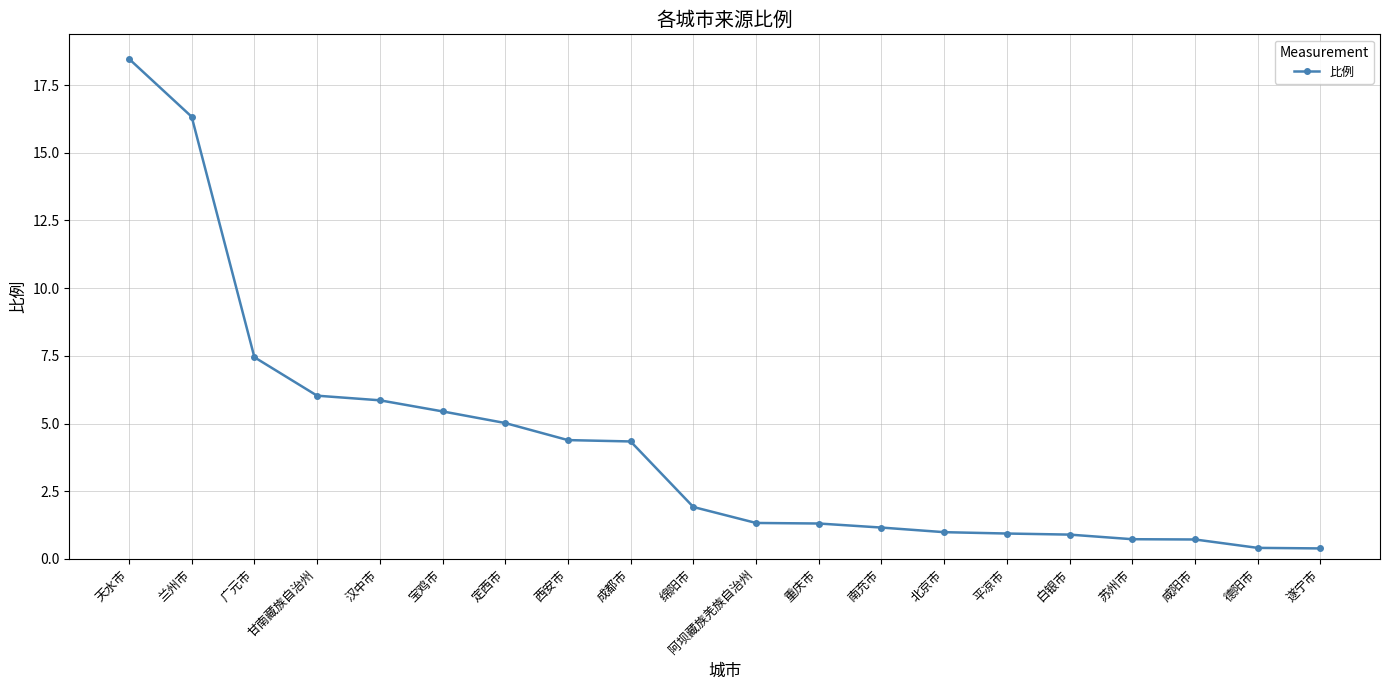

What is the maximum value shown in the chart?

18.5